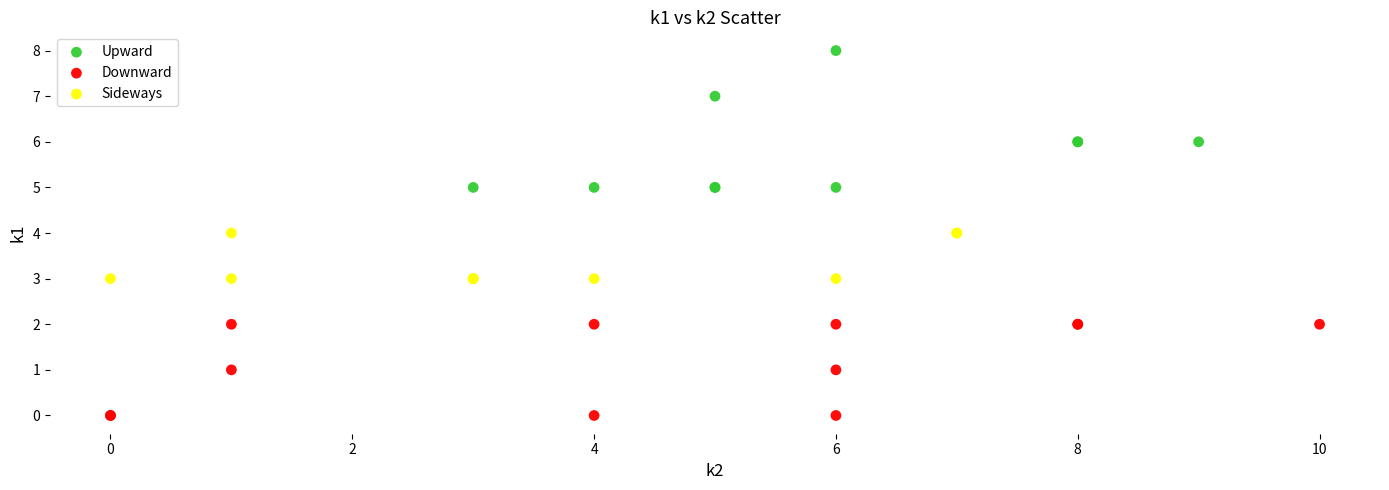

Which series has the widest spread of Y values?

Upward